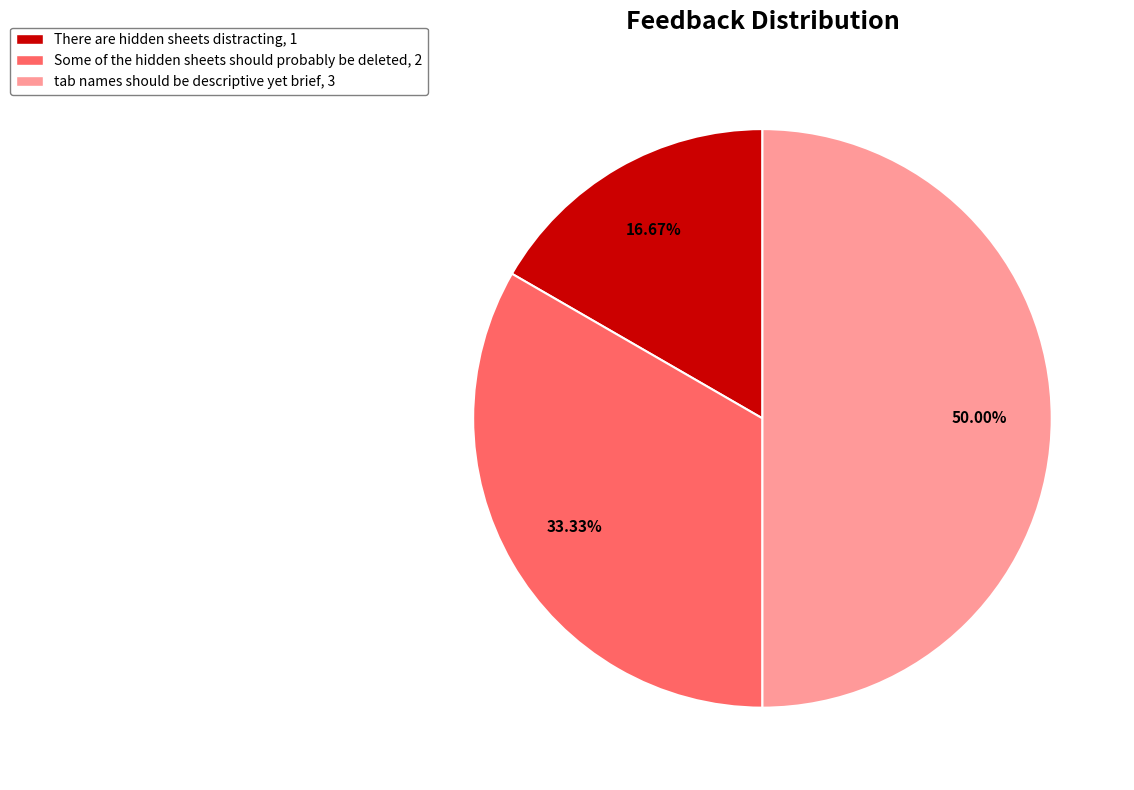

Combined, do tab names should be descriptive yet brief, 3 and There are hidden sheets distracting, 1 account for over 50%?

Yes